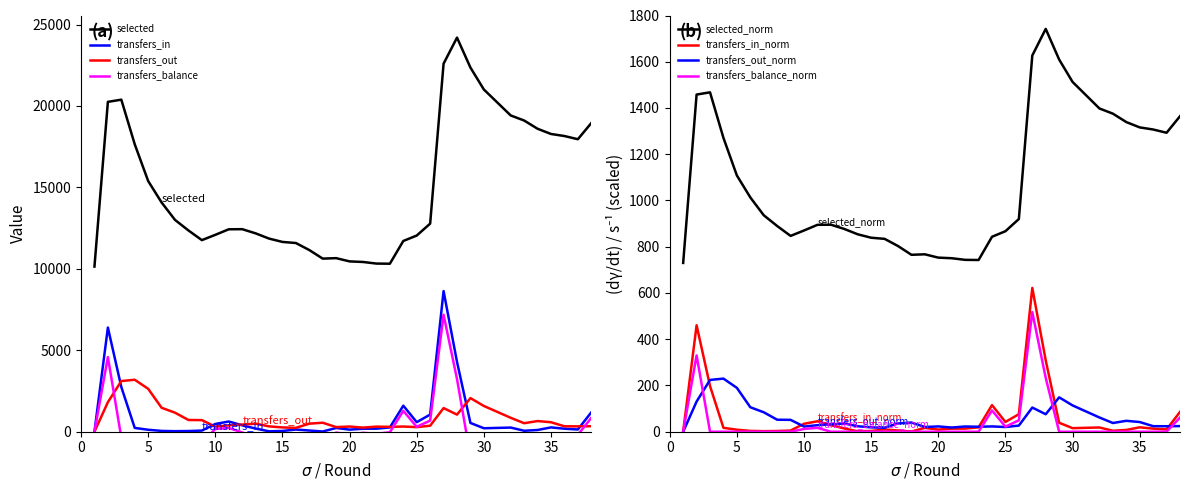

What is the value of the transfers_out point at the 25th from the left?

283